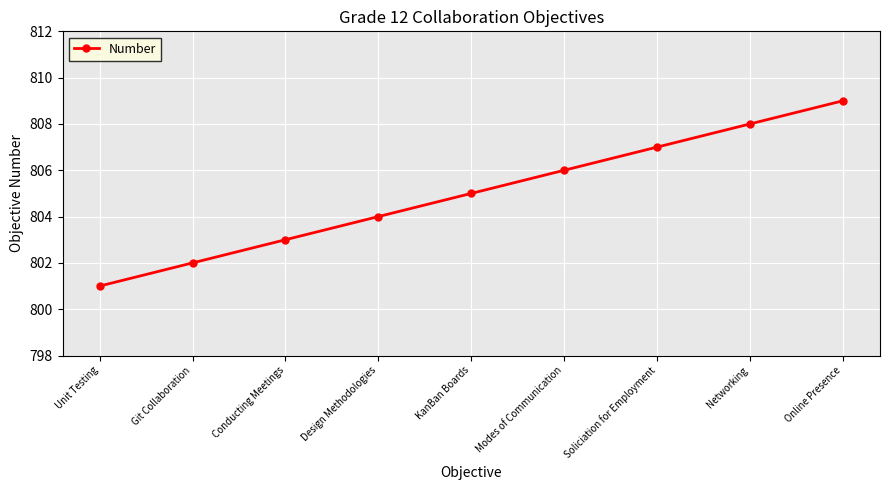

What value does the data have at Networking?

808